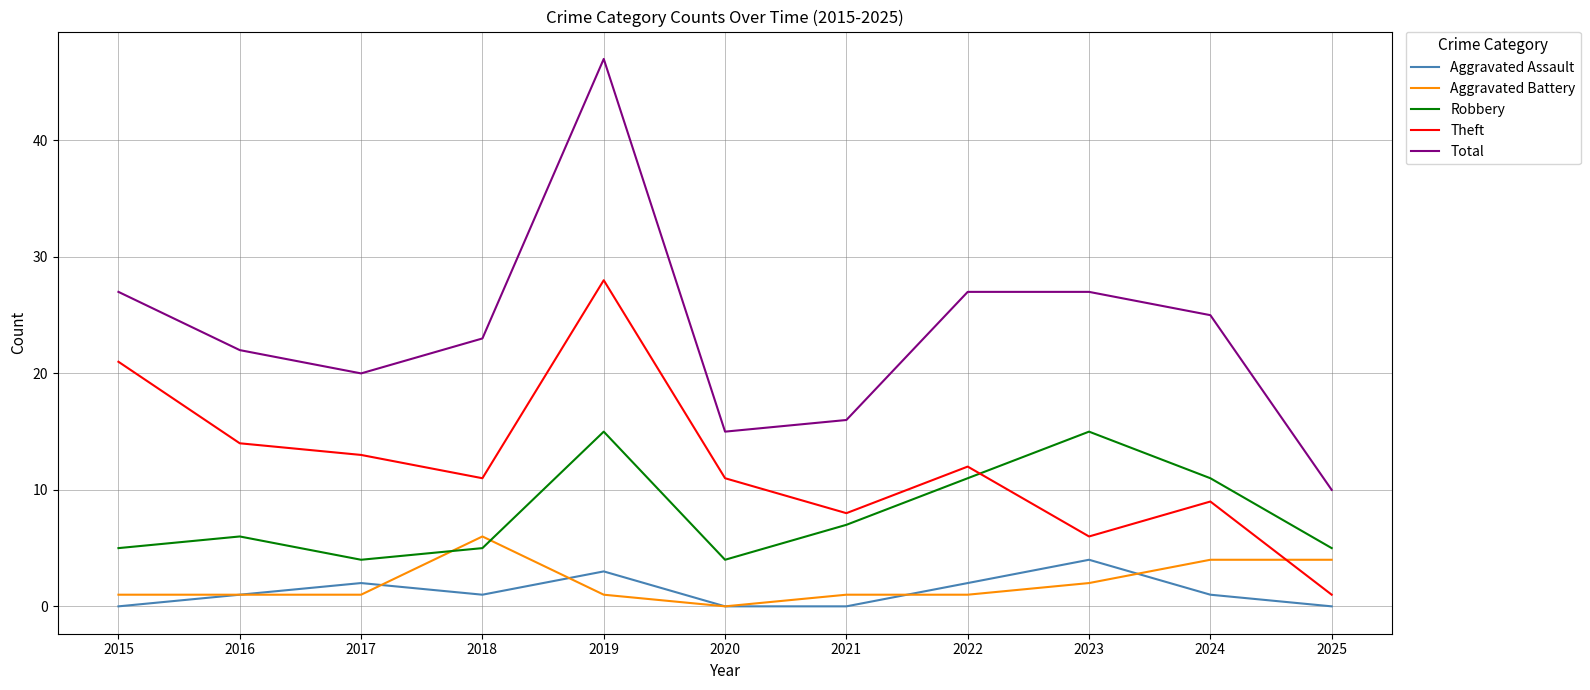

List the series in order of their peak value, highest first.

Total, Theft, Robbery, Aggravated Battery, Aggravated Assault